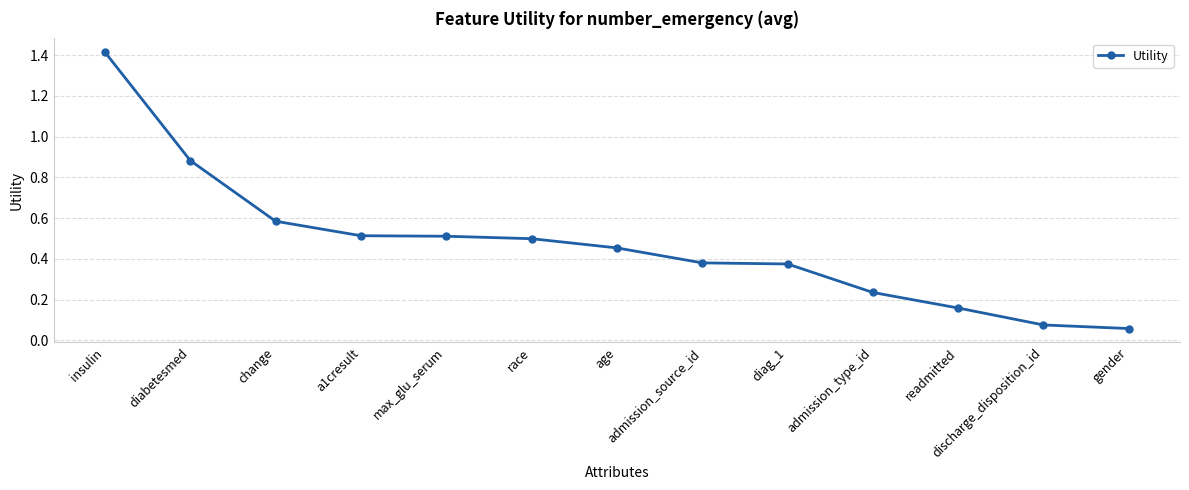

What is the label of the 9th point from the right?

max_glu_serum